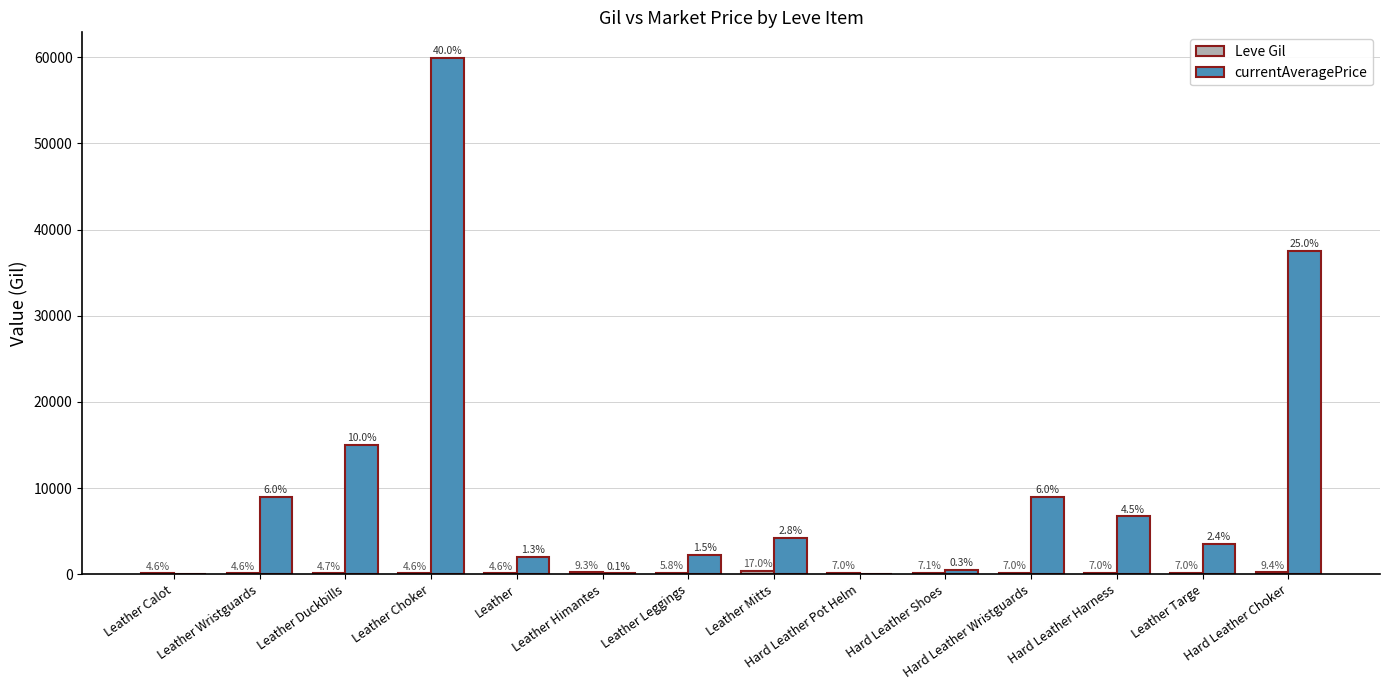

What value does the currentAveragePrice series have at Hard Leather Shoes, to the nearest 50?

500